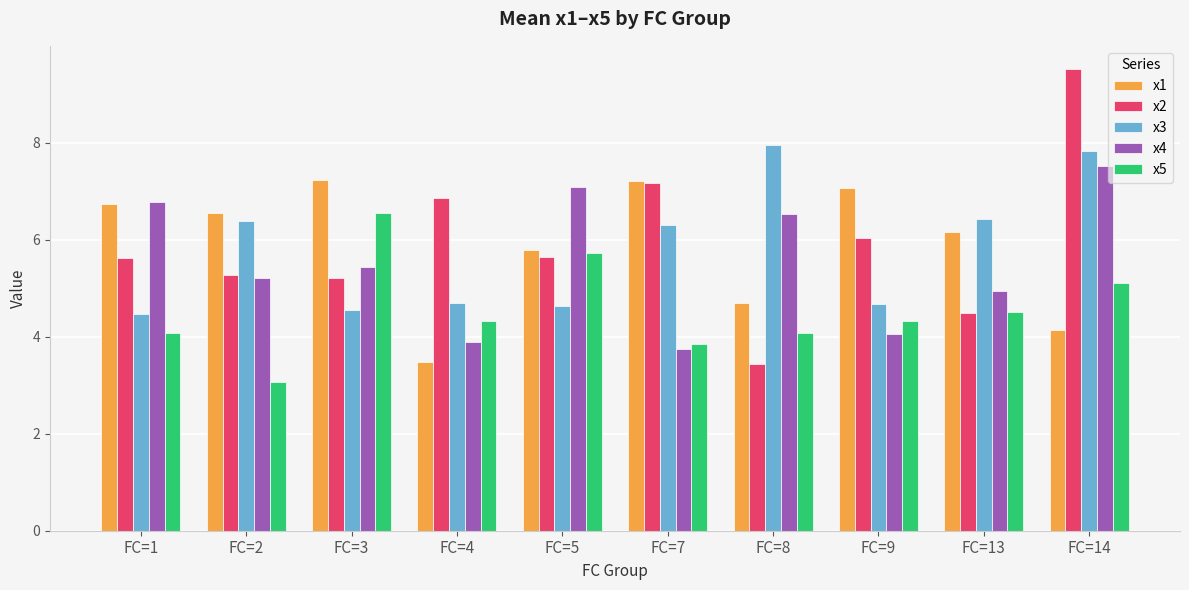

Are the bars horizontal?

No